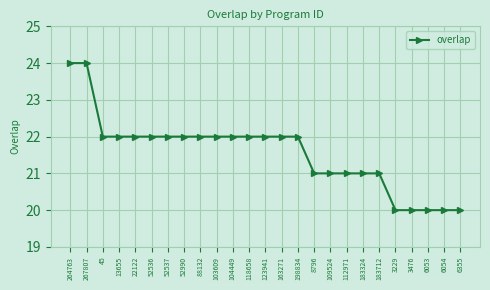

What is the label of the 24th point from the left?

6054